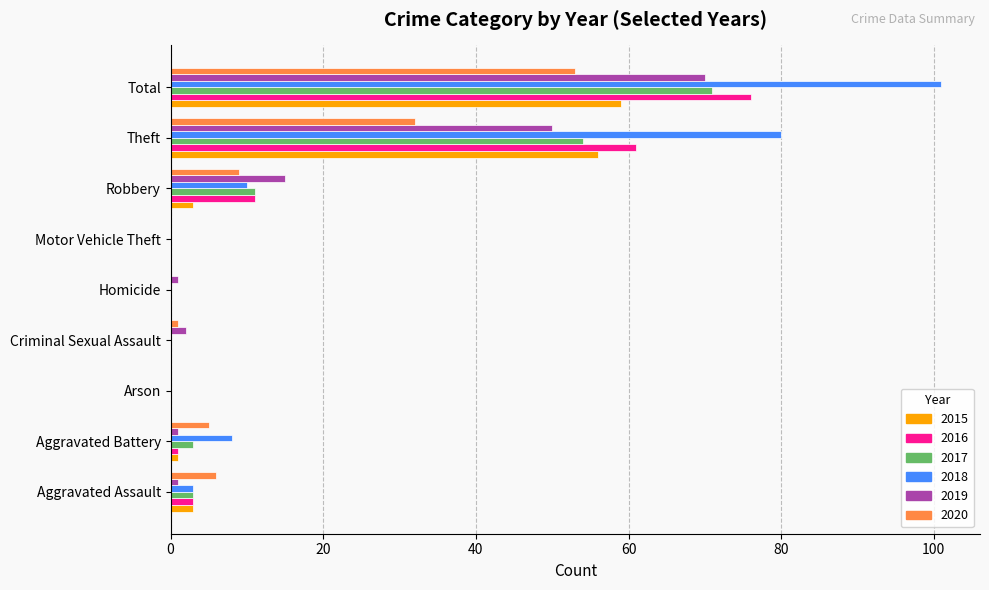

Is the value of 2017 at Theft greater than the value of 2018 at Aggravated Battery?

Yes